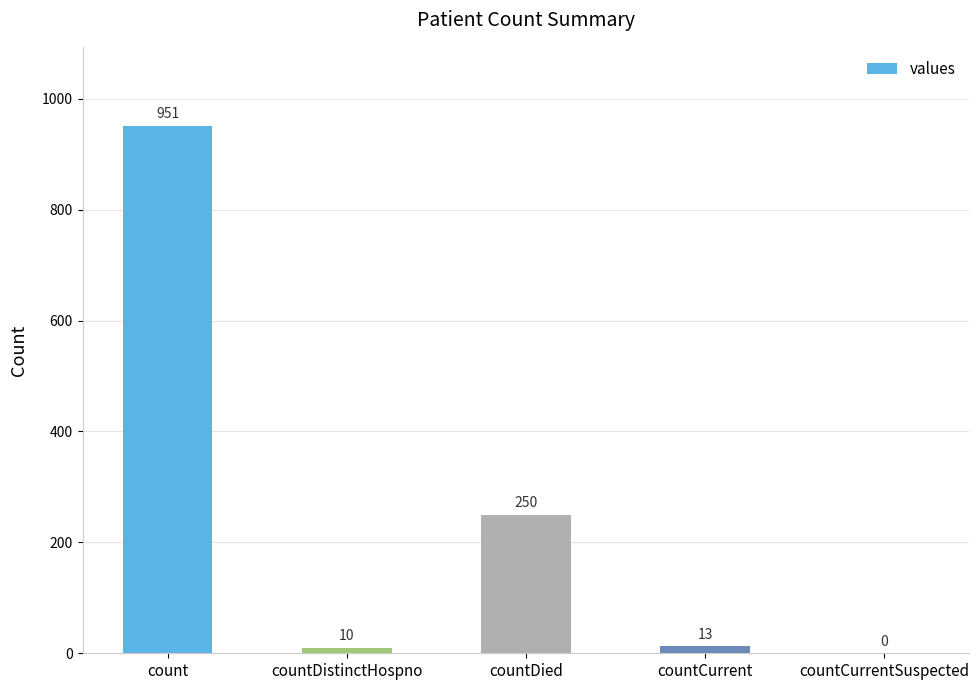

True or false: the data shows 0 at countCurrentSuspected.

True